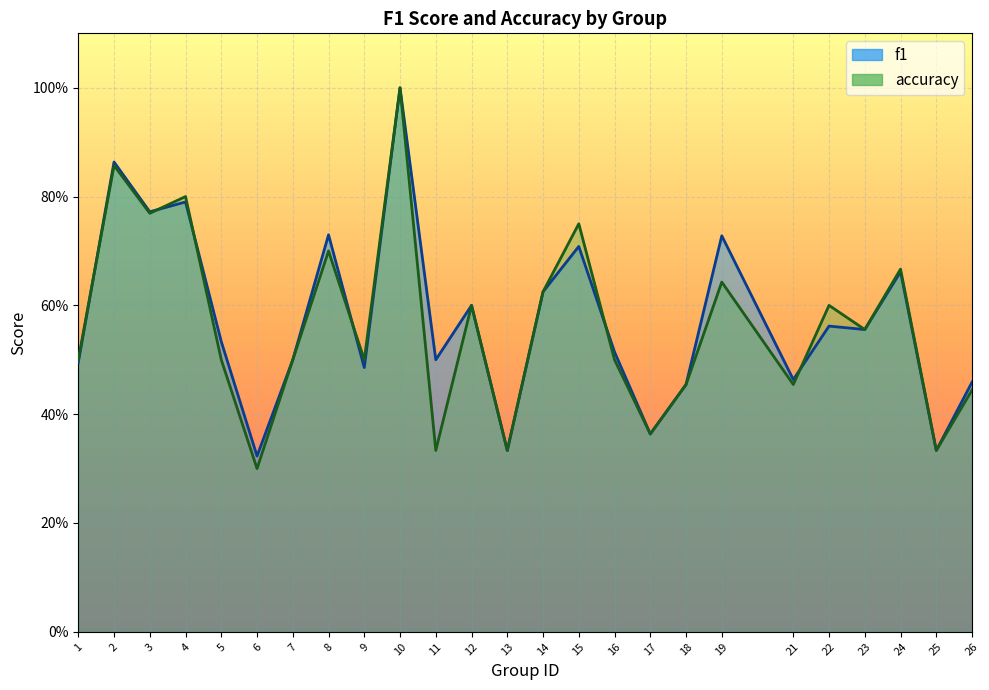

Between which two adjacent categories do f1 and accuracy first intersect?

1 and 2